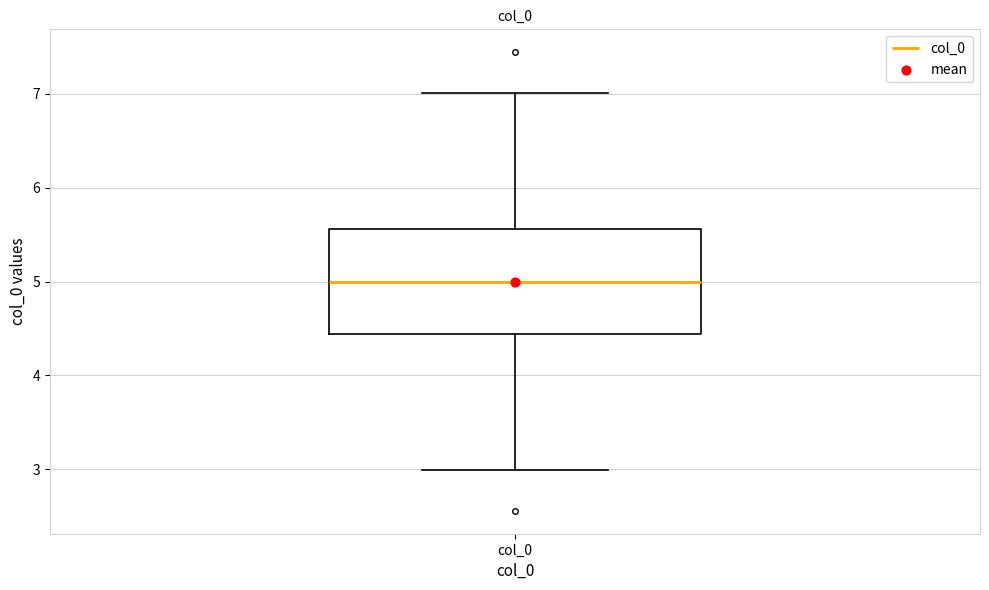

Read this box plot against the y-axis: the position of the median line, the range covered by the box, and the ends of both whiskers. The values are not printed on the chart, so give them approximately, as read against the axis.

median 5.0, box 4.4 to 5.6, whiskers 3.0 to 7.0